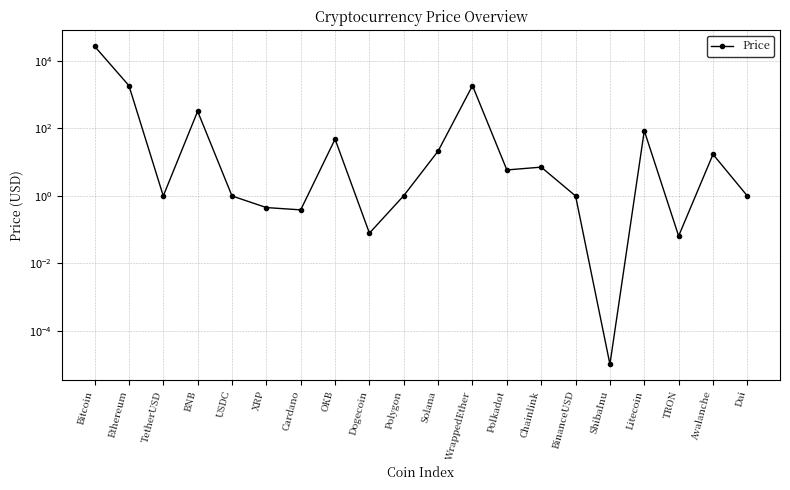

How many data points does each series have?

20